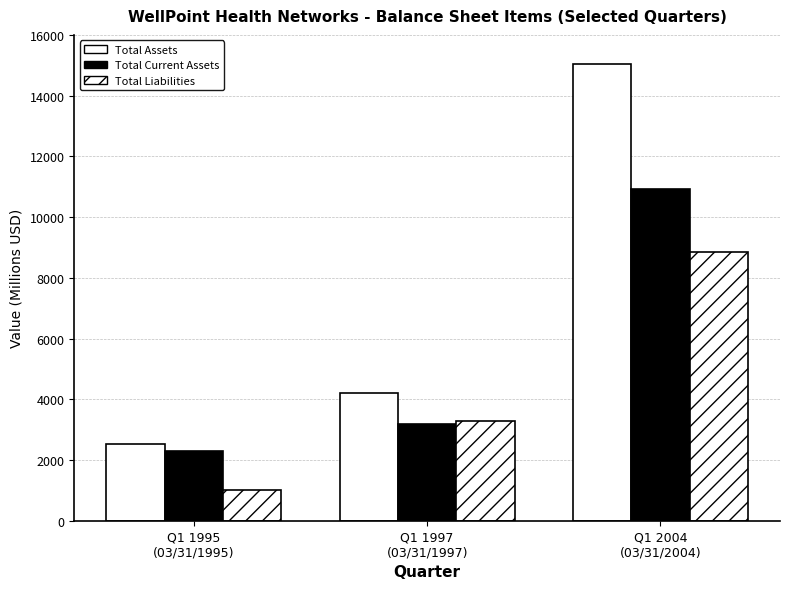

What is the average value of the Total Liabilities series?

4381.0